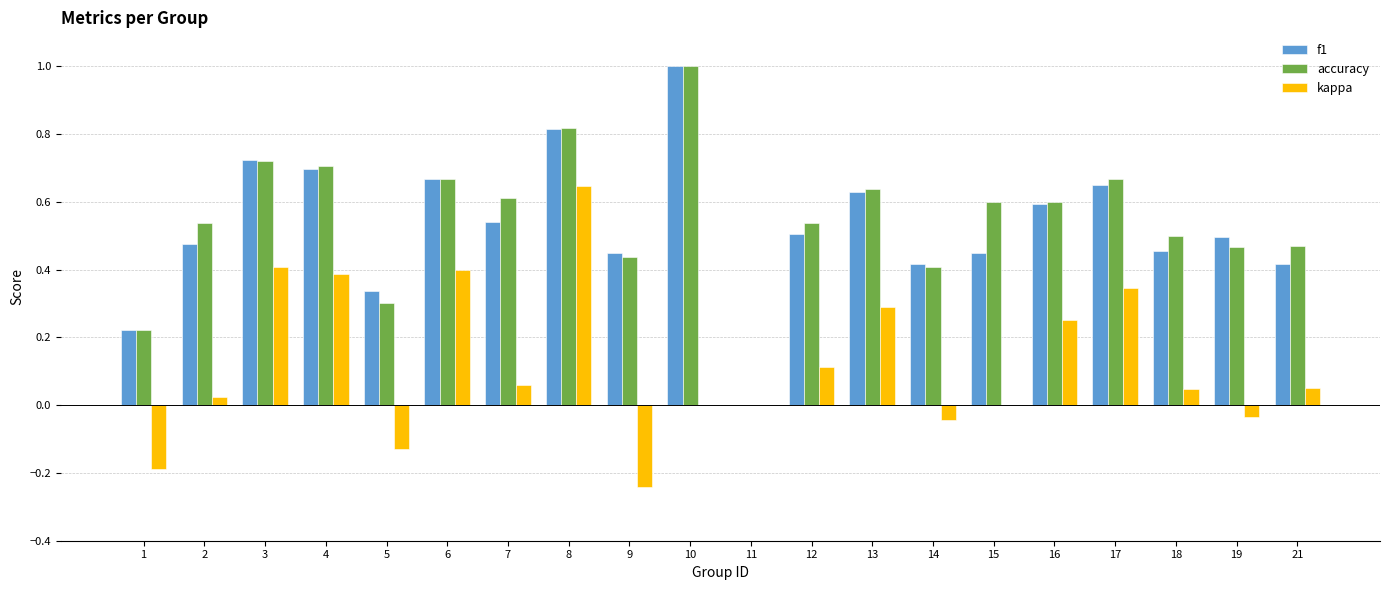

What is the sum of all kappa values?

2.4